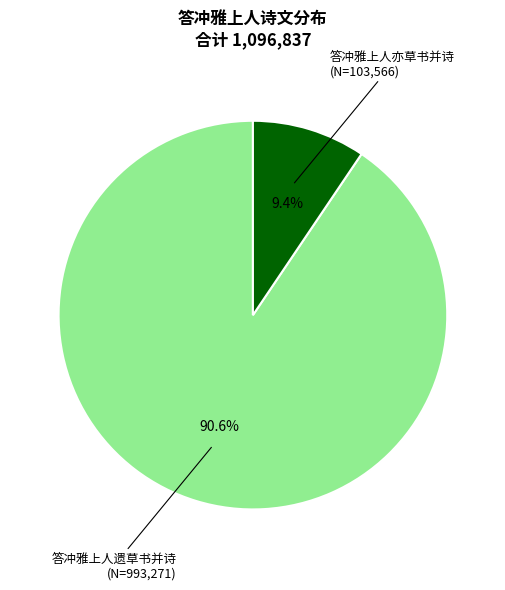

True or false: 答冲雅上人遗草书并诗 accounts for 77% of the total.

False